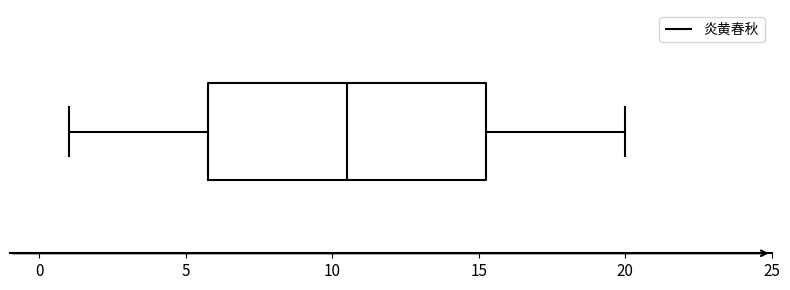

Read this box plot against the x-axis: the position of the median line, the range covered by the box, and the ends of both whiskers. The values are not printed on the chart, so give them approximately, as read against the axis.

median 10.5, box 6.0 to 15.5, whiskers 1.0 to 20.0